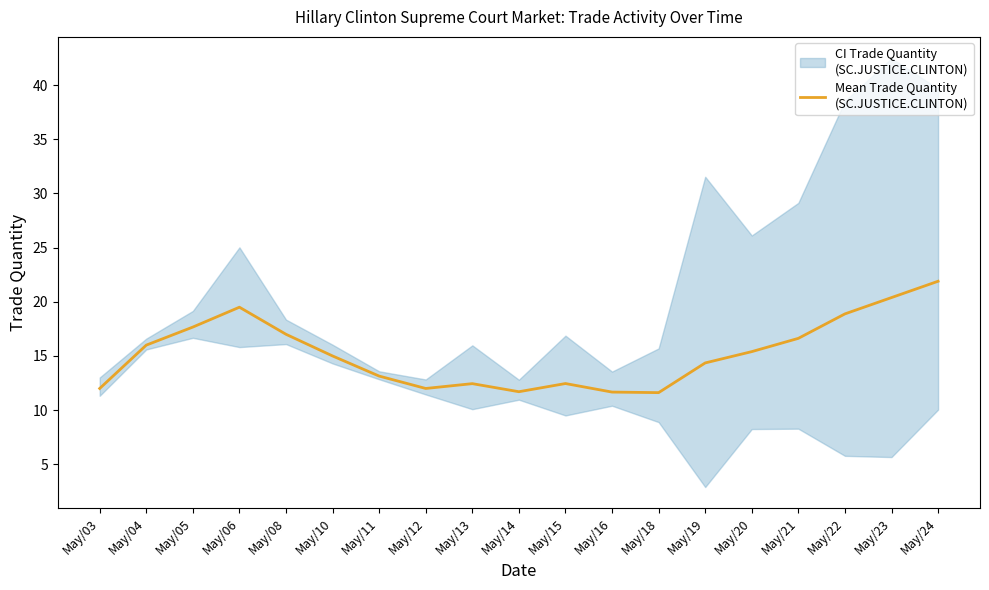

The value at May/12 is 12.0. True or false?

True